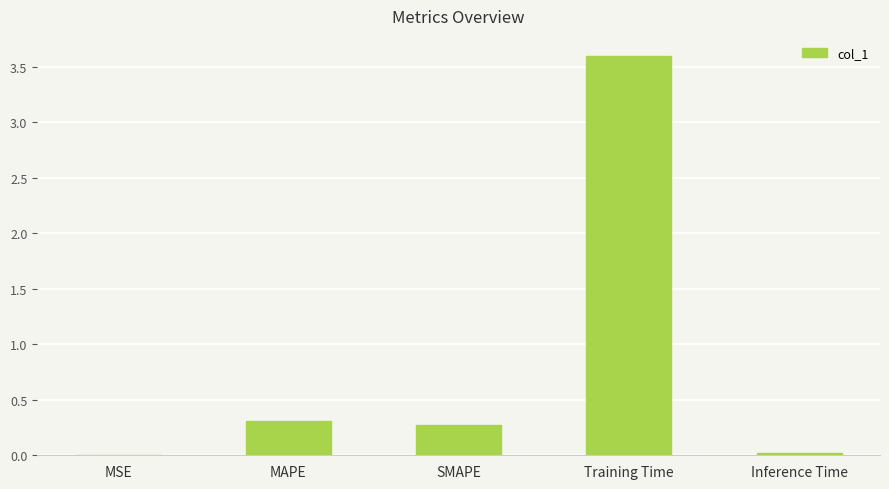

Are the bars horizontal?

No